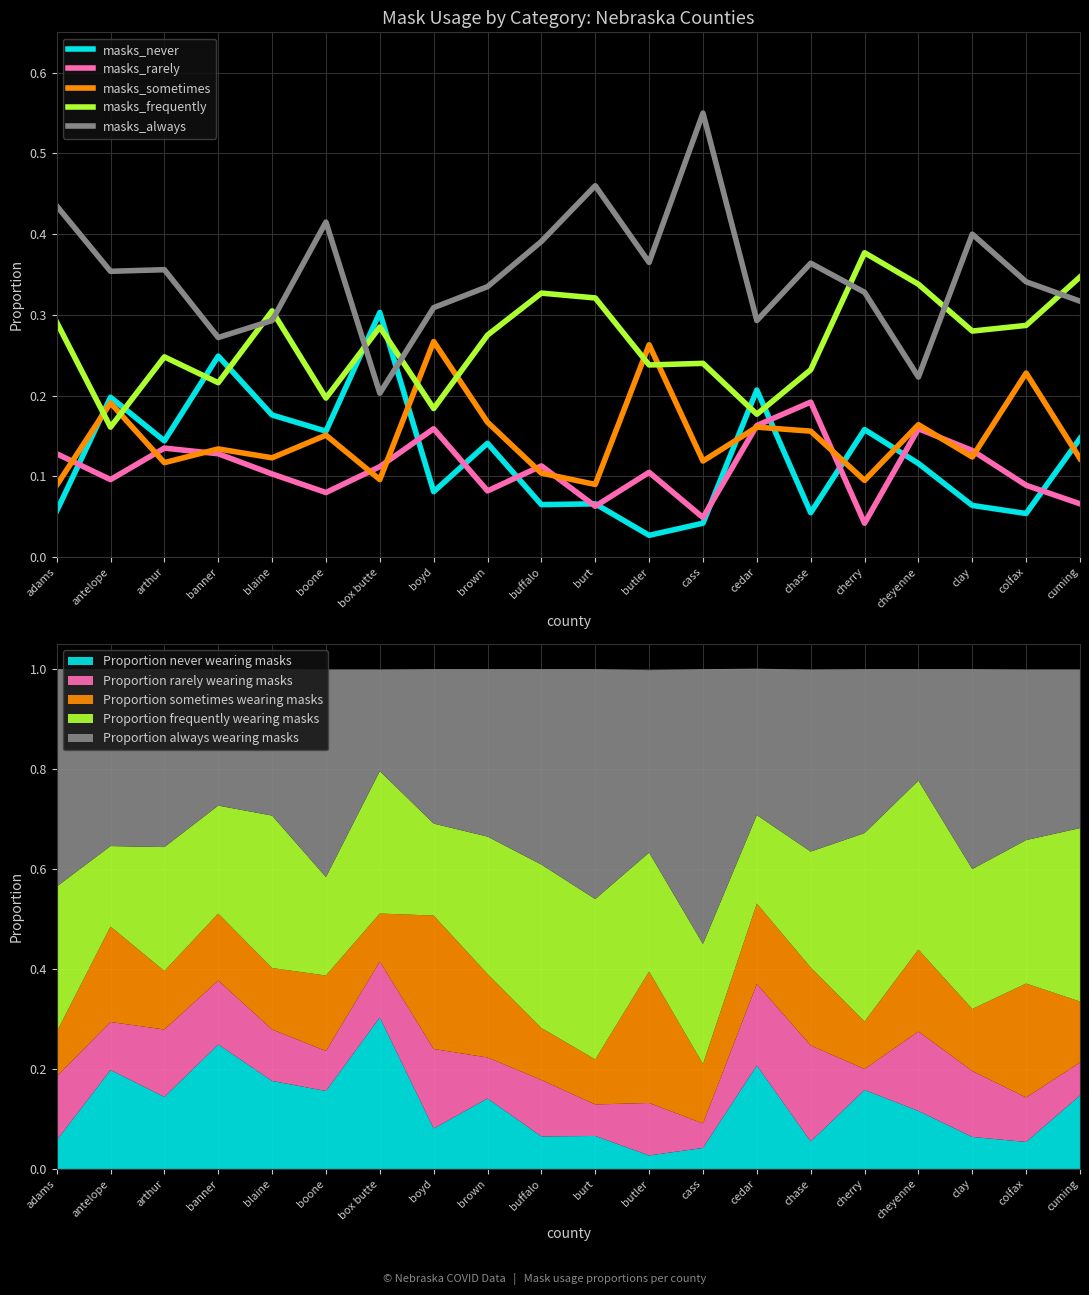

At how many categories does at least one series exceed 0?

20